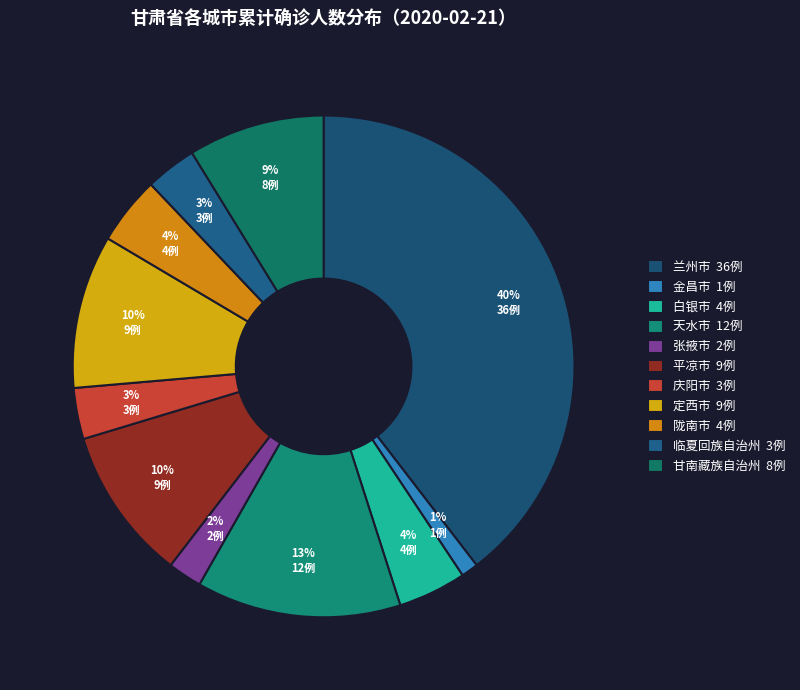

How many slices are in this pie chart?

11